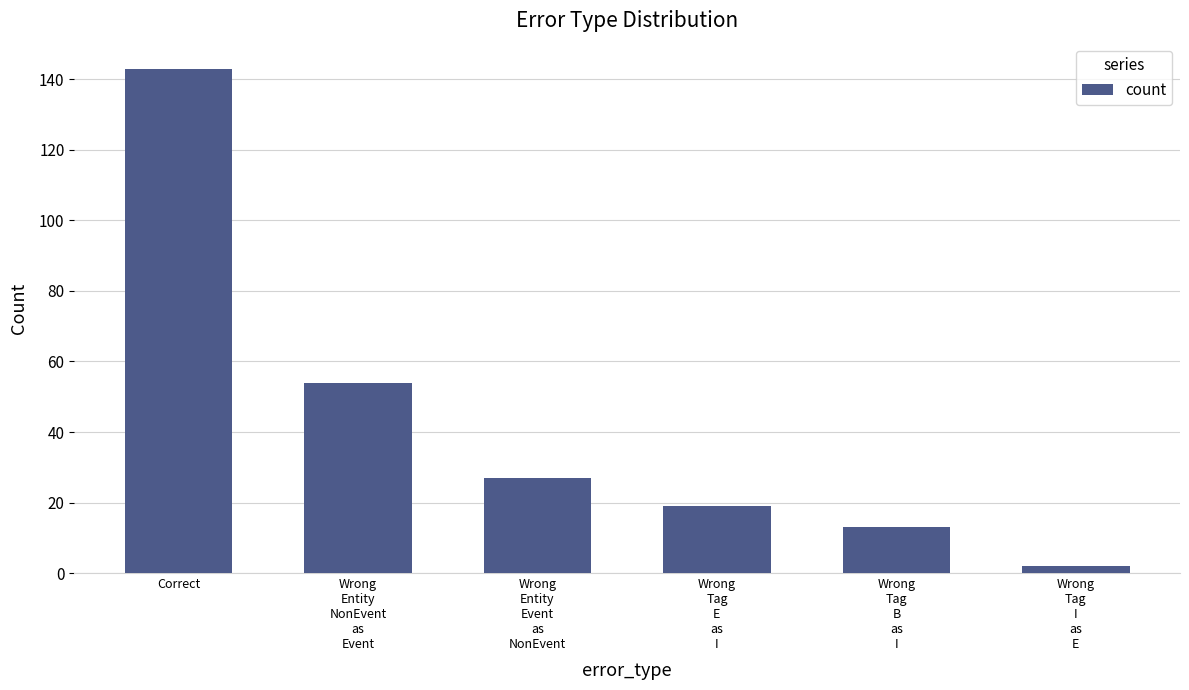

Is it true that the value at Correct is 143?

True